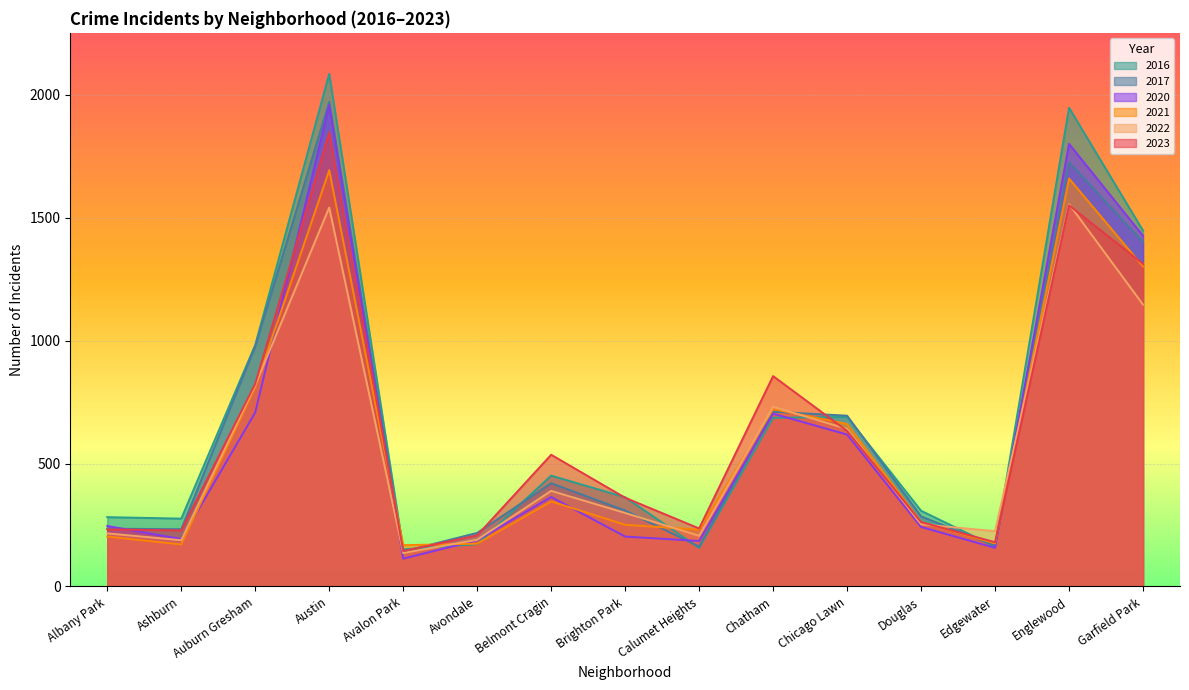

Rank the series by their maximum value, from lowest to highest.

2022, 2021, 2023, 2020, 2017, 2016